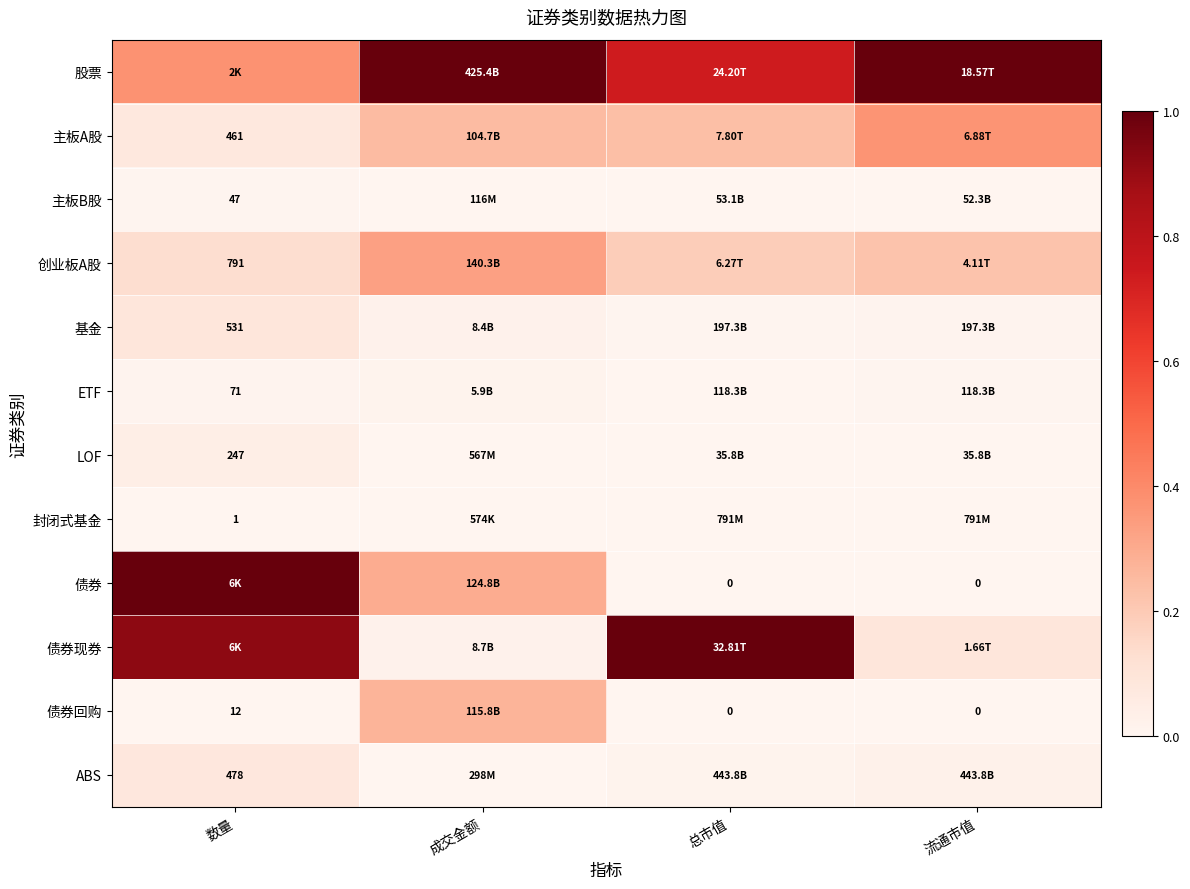

How many series are shown in this chart?

12